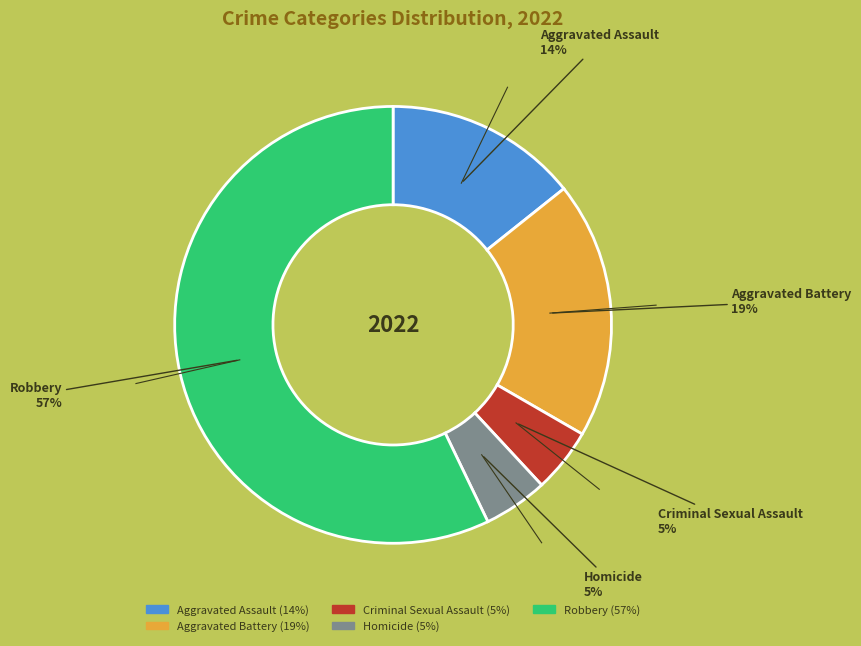

Does Criminal Sexual Assault account for over 50% of the chart?

No